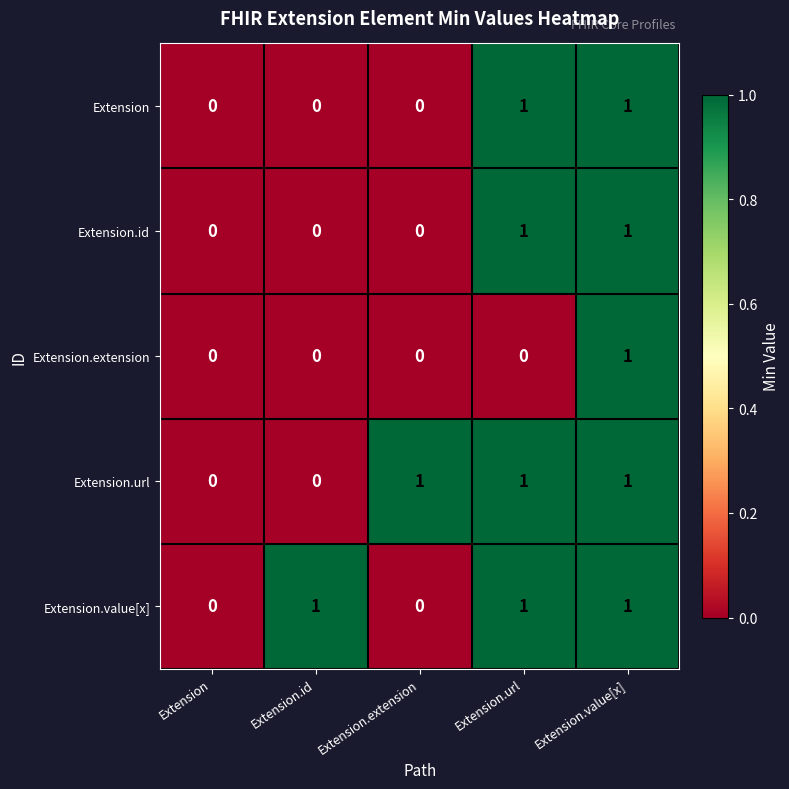

The value of Extension.extension at Extension.id is 0. True or false?

True